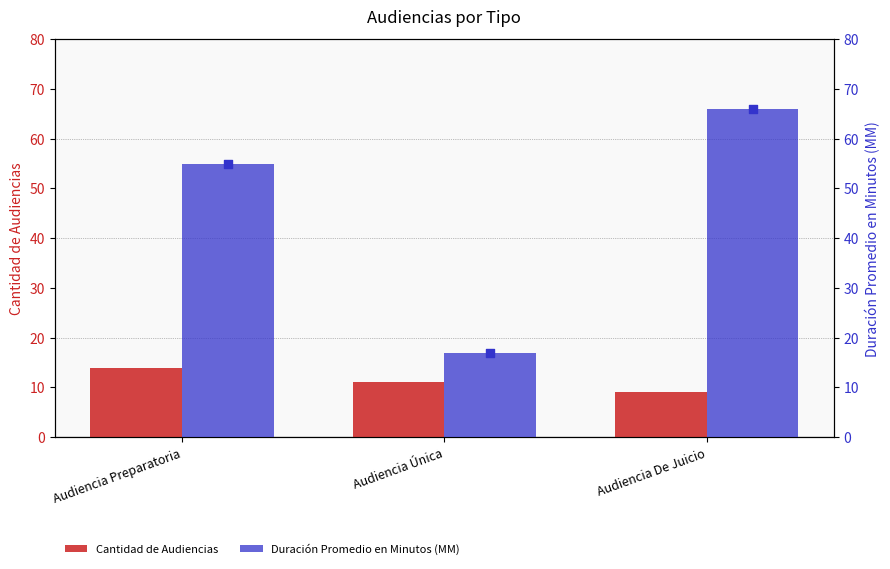

Is the value of Cantidad de Audiencias at Audiencia De Juicio greater than the value of Duración Promedio en Minutos (MM) at Audiencia Preparatoria?

No